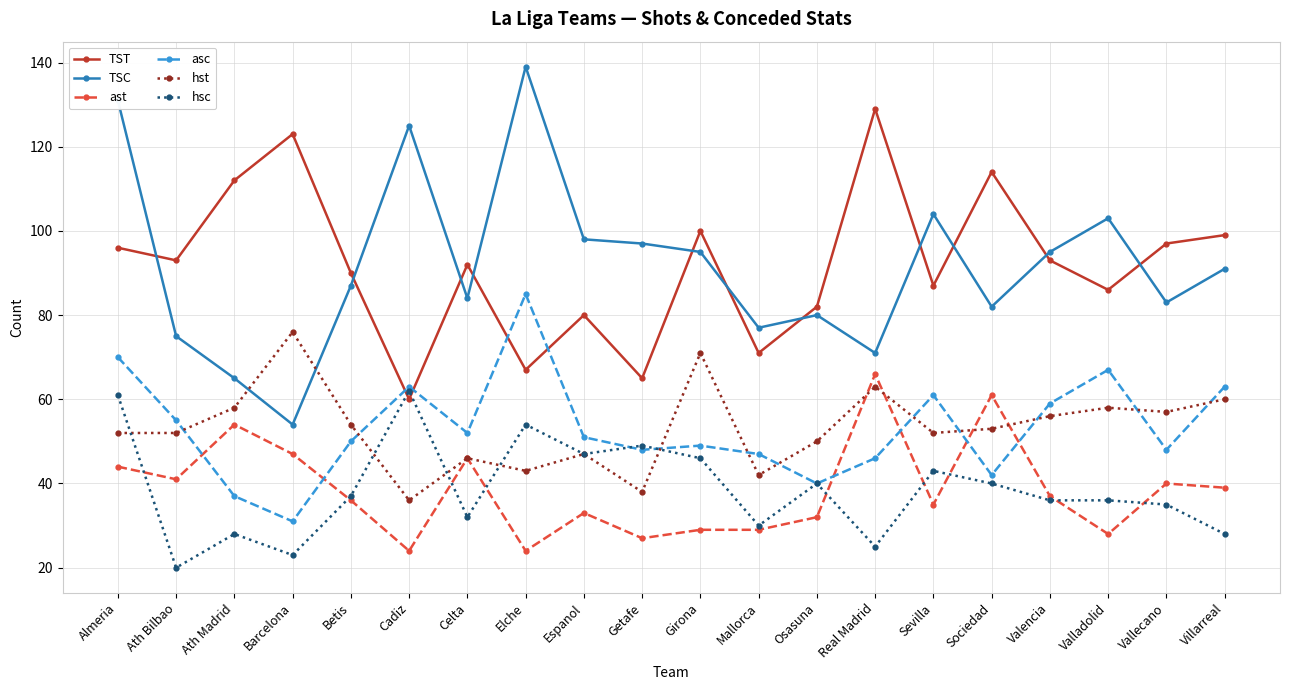

What is the minimum value for TST?

60